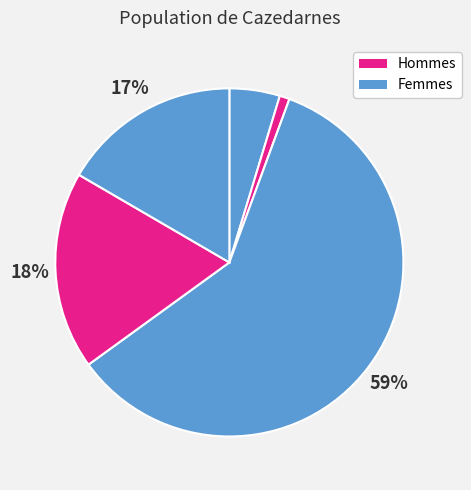

To the nearest percent, what is the average slice percentage?

17%